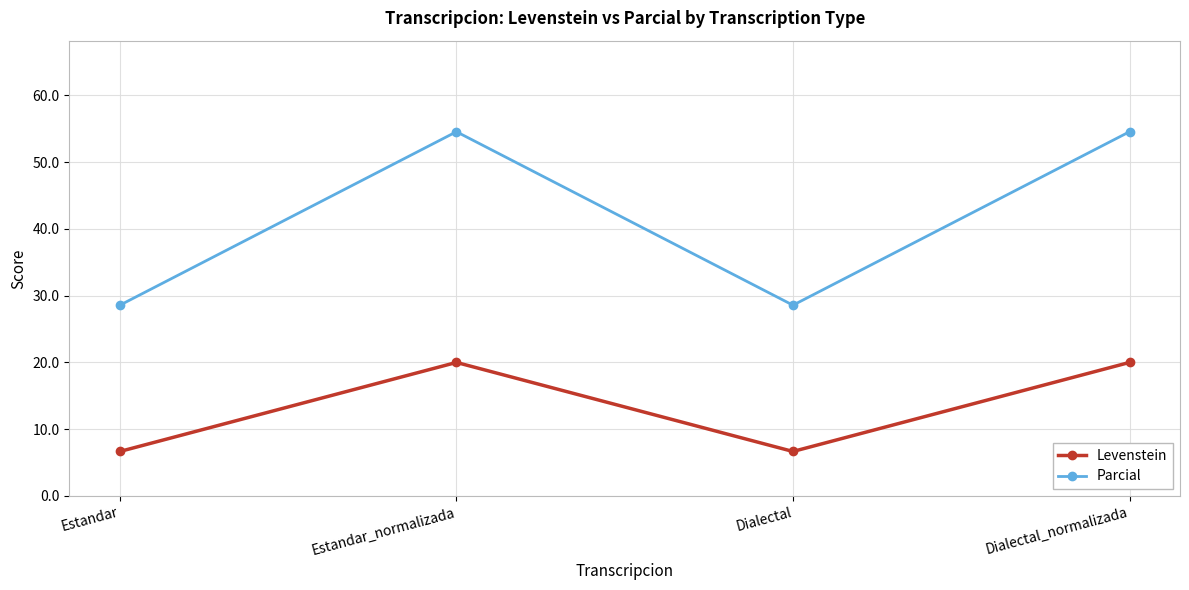

Reading right to left, extract all data points from this chart.

Levenstein: 20.0	6.7	20.0	6.7
Parcial: 54.5	28.6	54.5	28.6